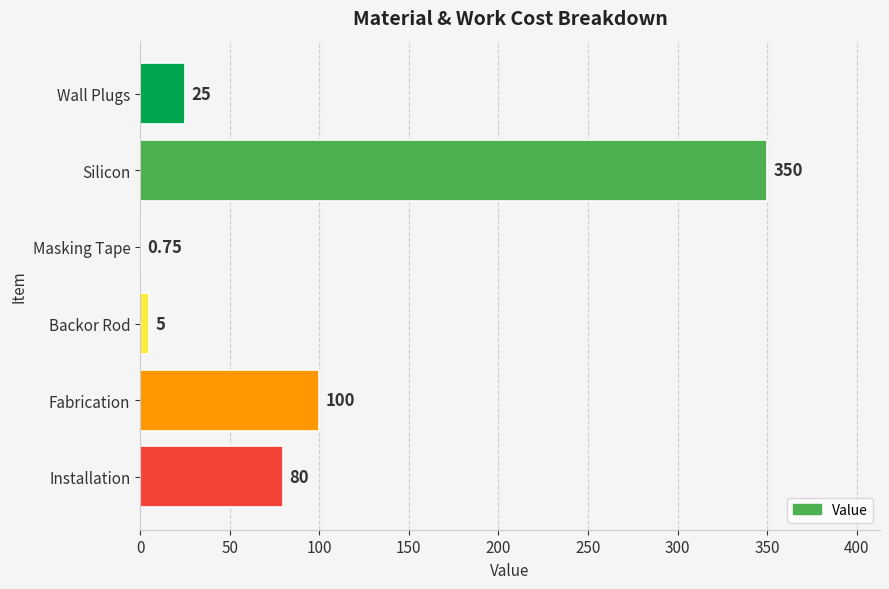

Which has a higher value, Fabrication or Wall Plugs?

Fabrication